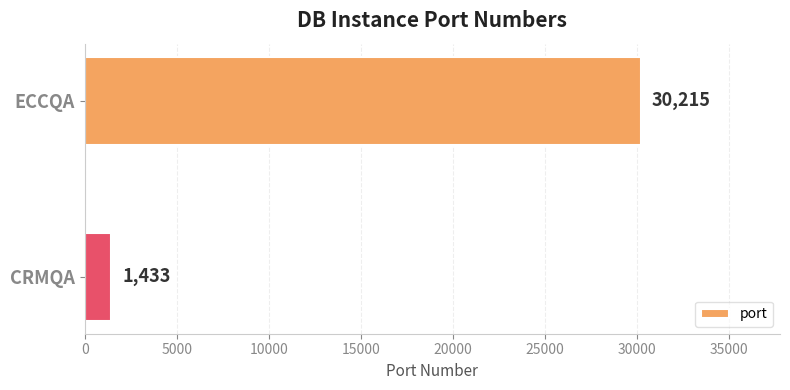

The value at CRMQA is 1433. True or false?

True